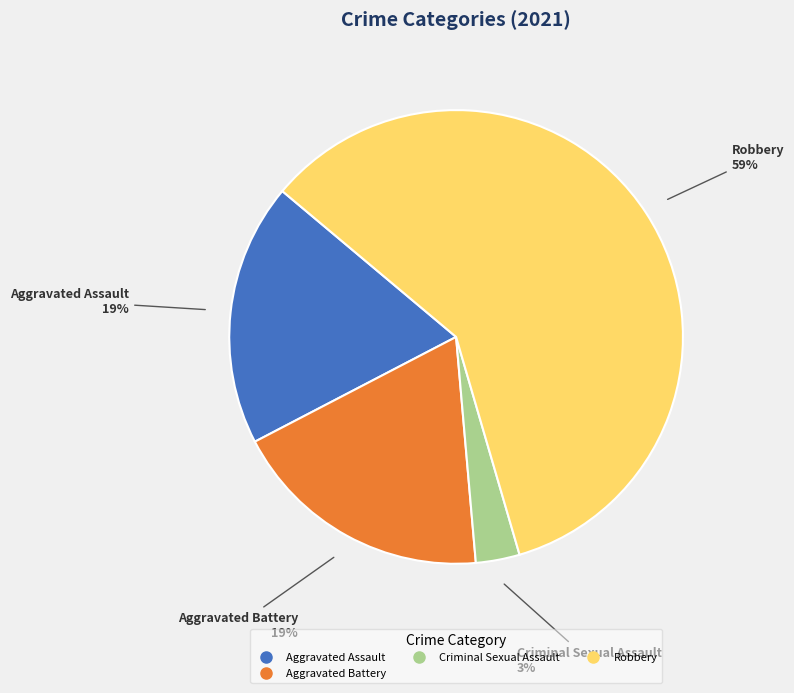

To the nearest percent, what is the difference between the largest and smallest slice percentages?

56%